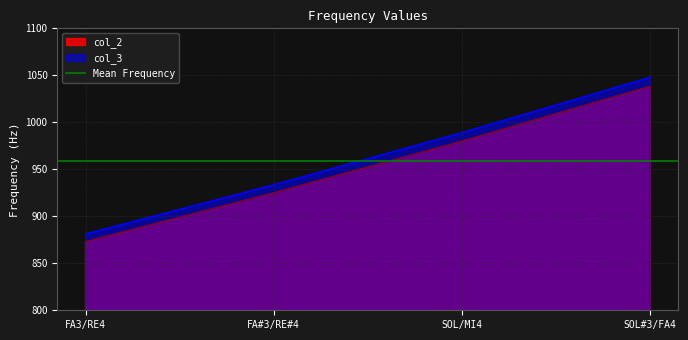

What is the spread (max minus min) of values at FA3/RE4?

7.9